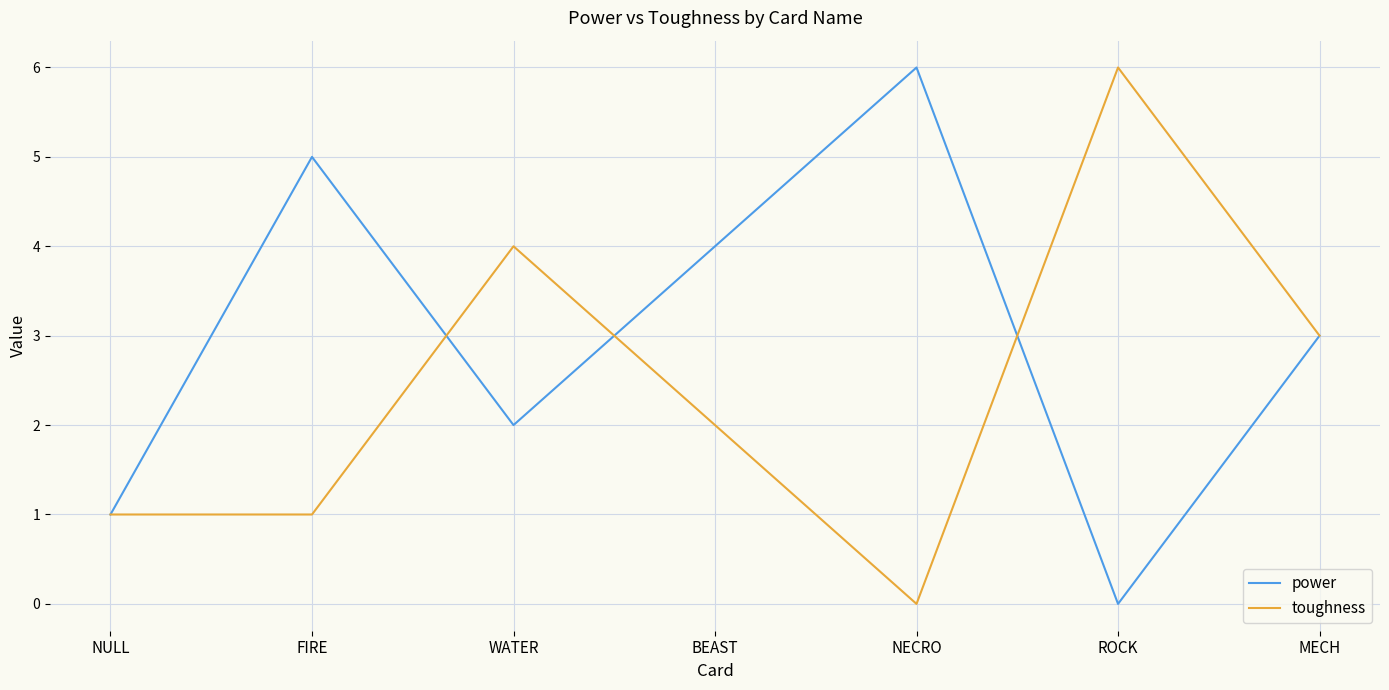

What value does the power series have at NECRO?

6